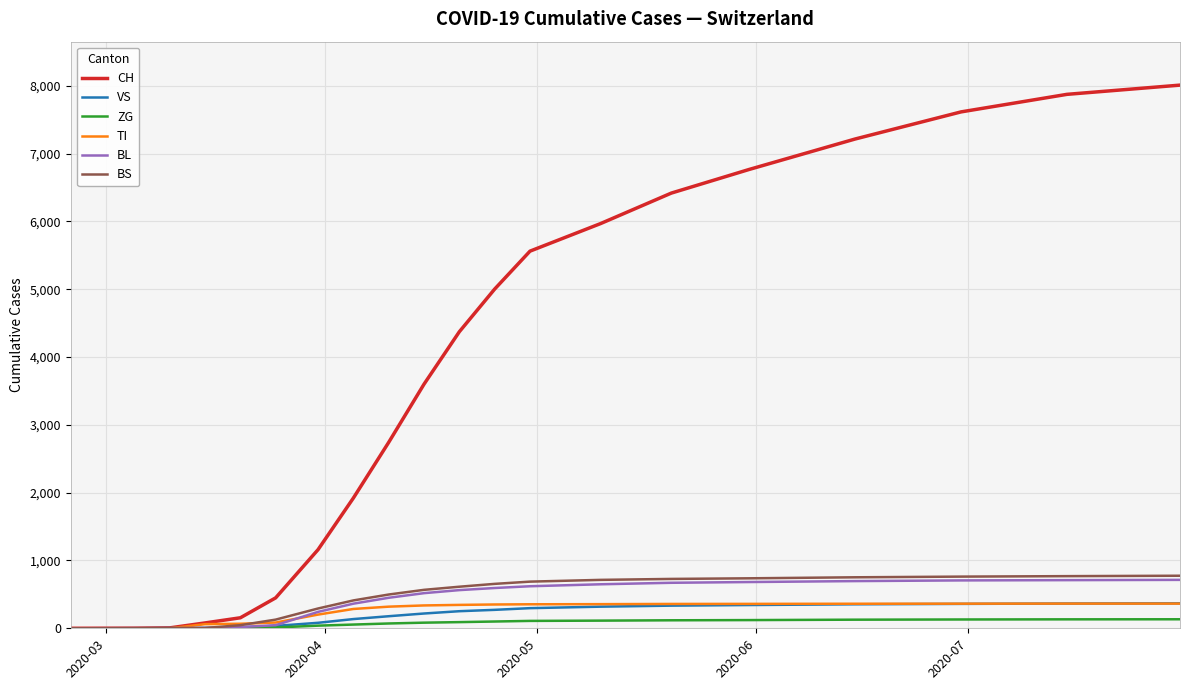

What is the maximum value for BS?

775